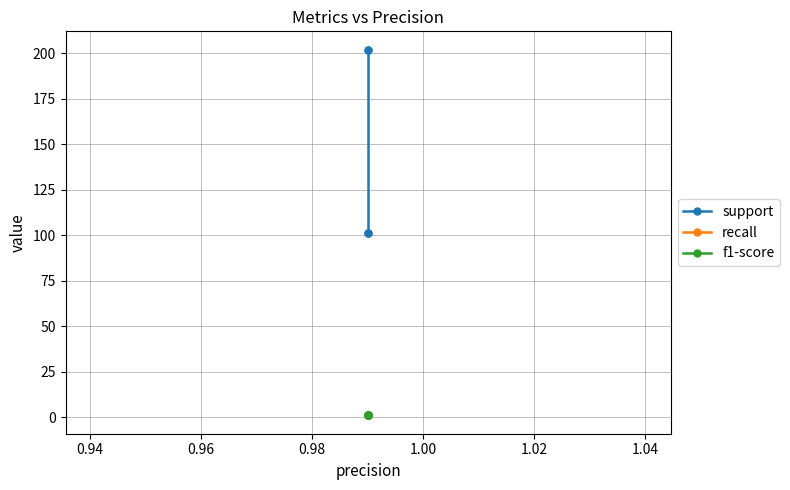

Which series changed the most between 0.96 and 0.98?

support